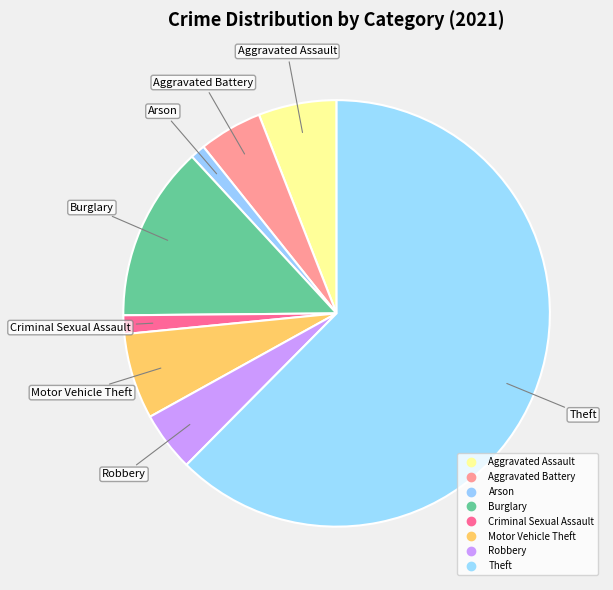

To the nearest percent, what percentage of the pie is Theft?

62%